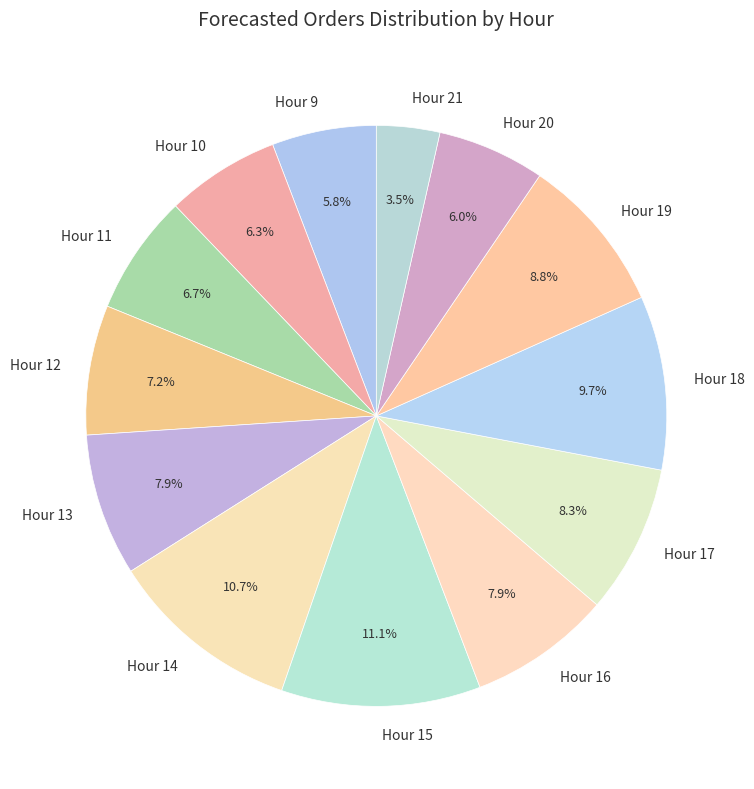

Which slice is the smallest?

Hour 21